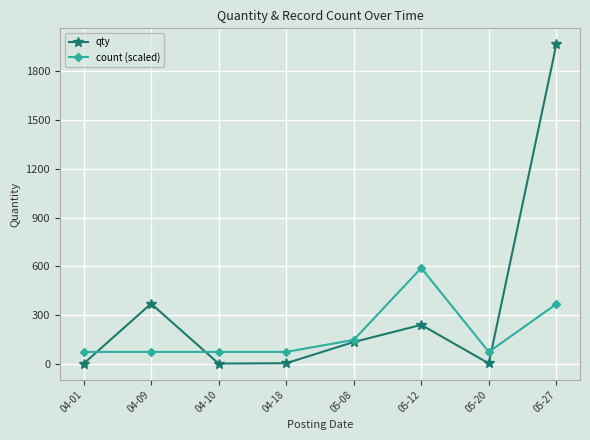

What position from the right is 04-01?

8